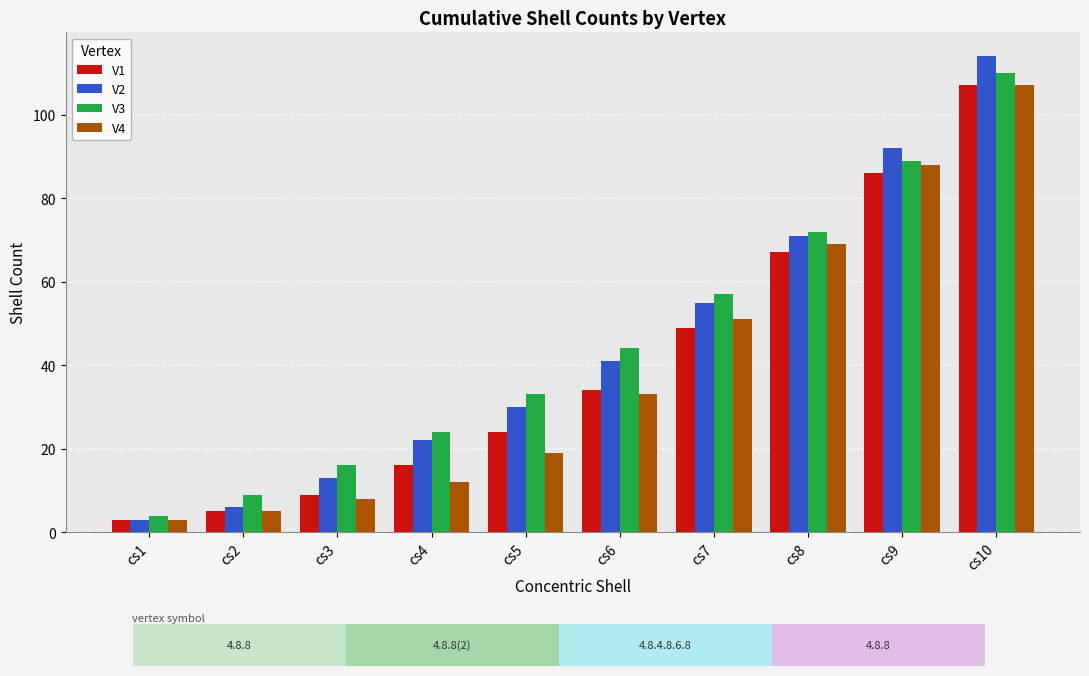

What is the maximum value for V1?

107